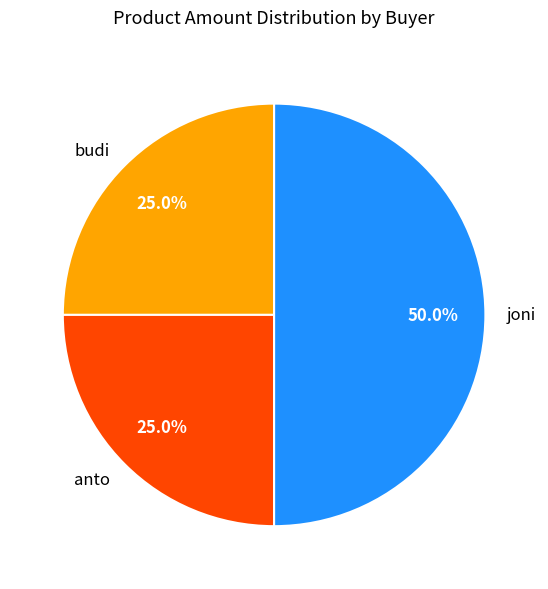

Does budi represent more than half of the total?

No